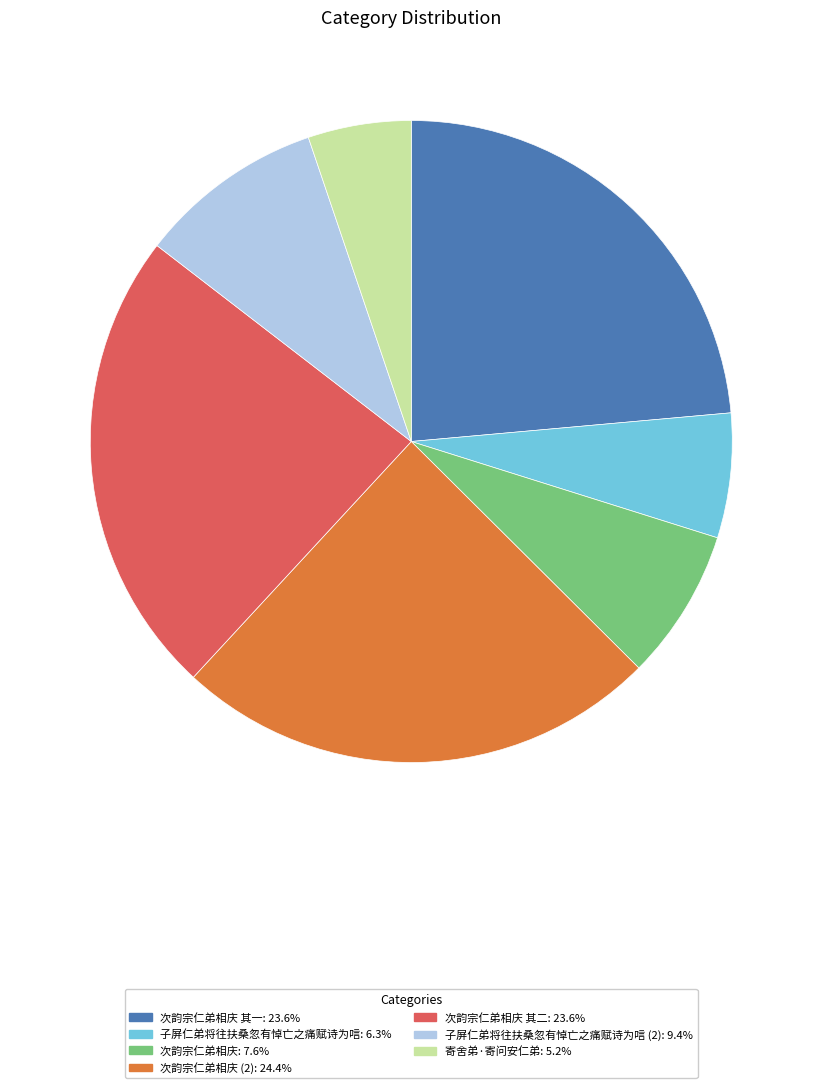

Does any single category account for the majority?

No